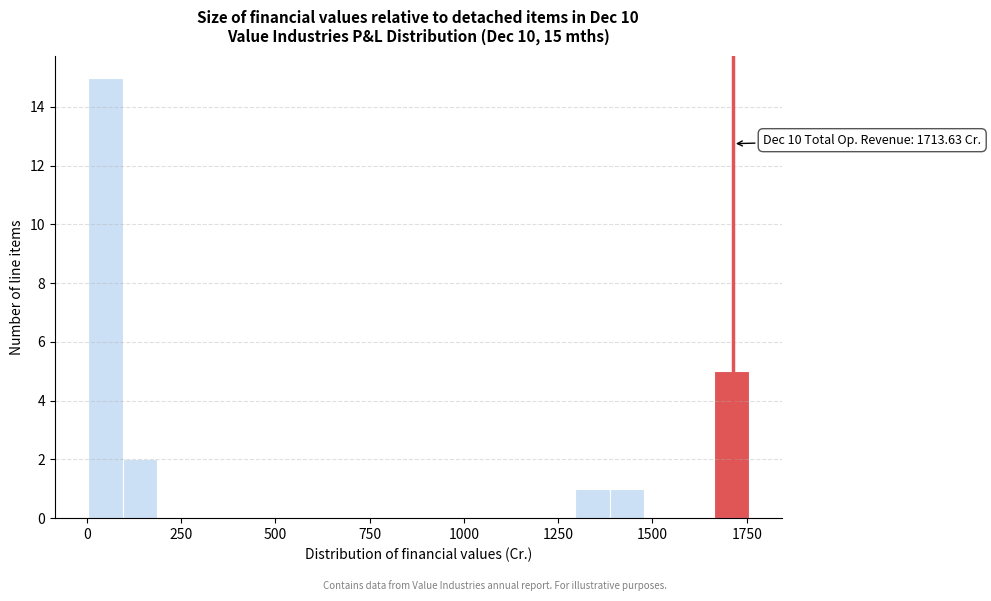

Around what value on the x-axis is the tallest bar? Give the approximate position of its centre, as read against the axis.

50